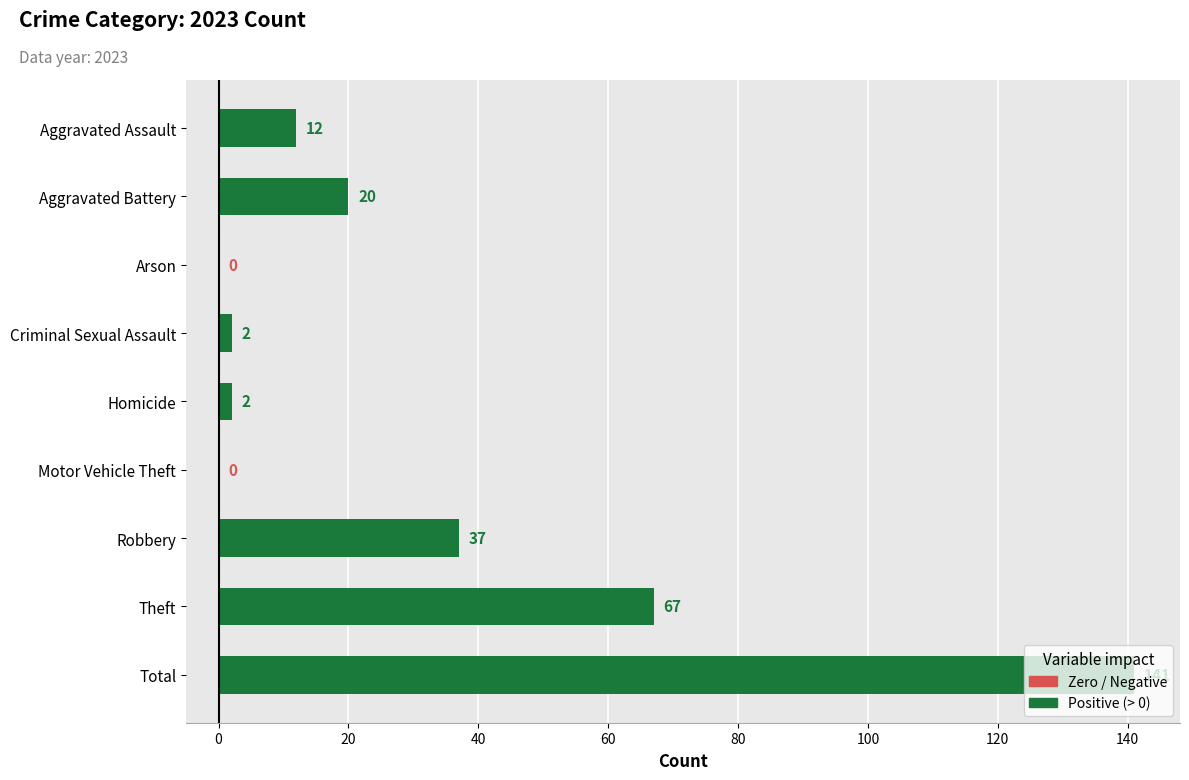

Count the number of data series in this chart.

1